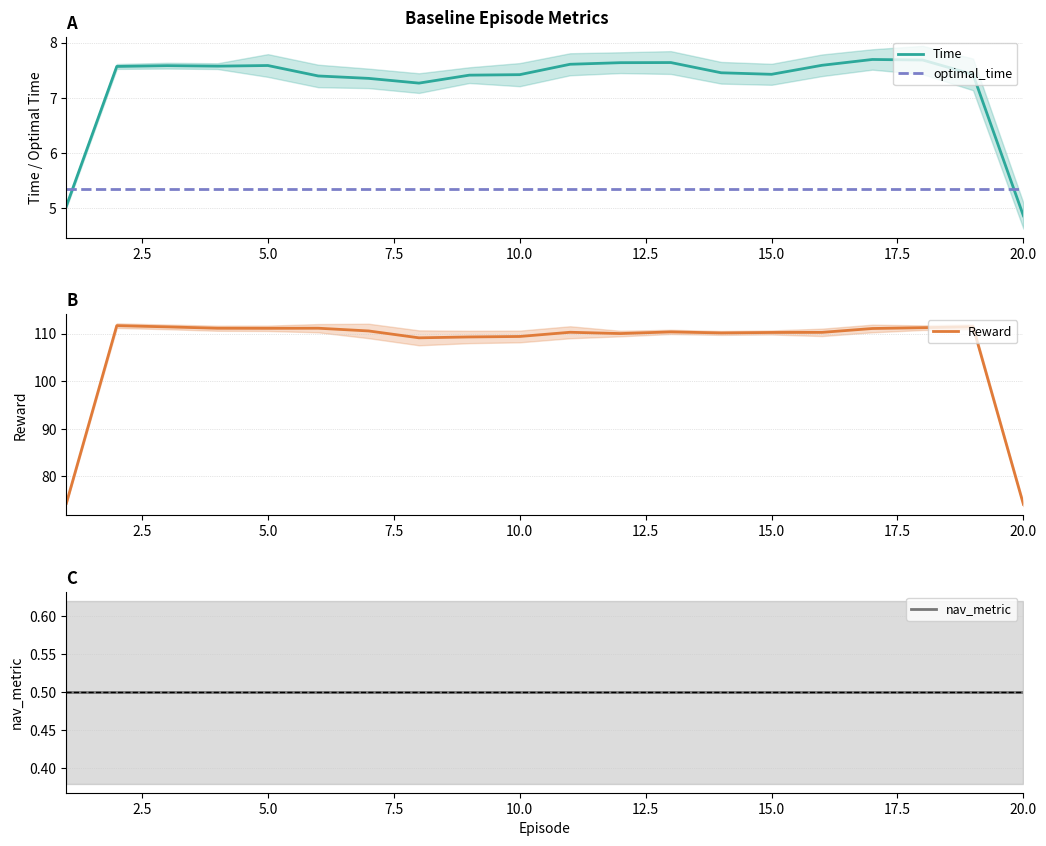

True or false: nav_metric has more than 1 points higher than both neighbors.

False